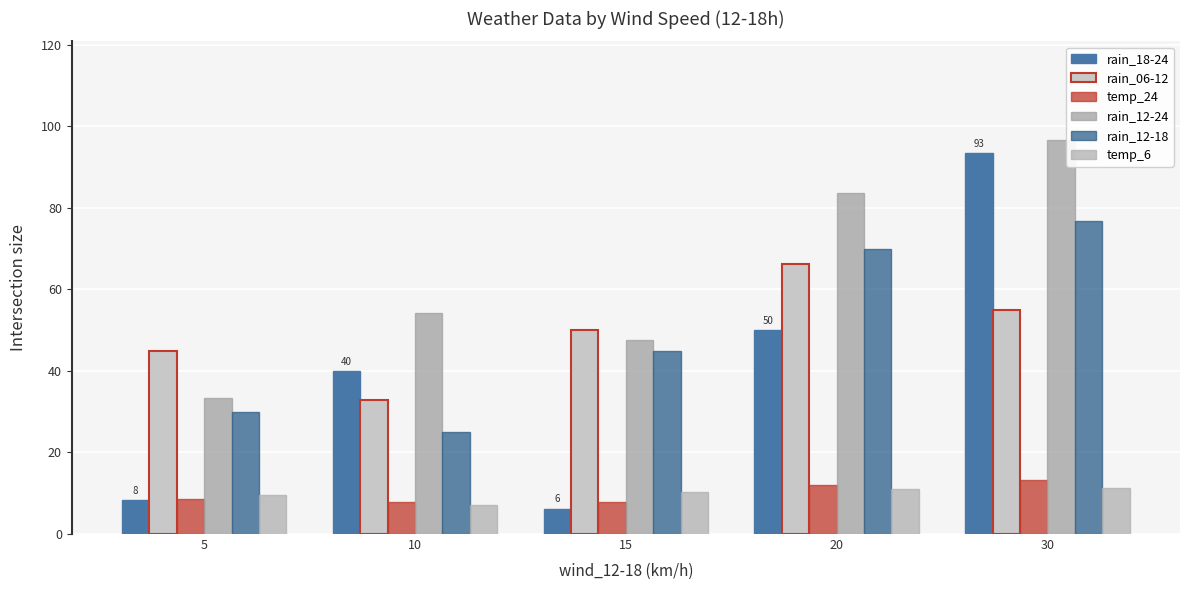

What is the value of the rain_12-18 bar at the 4th from the left?

70.0